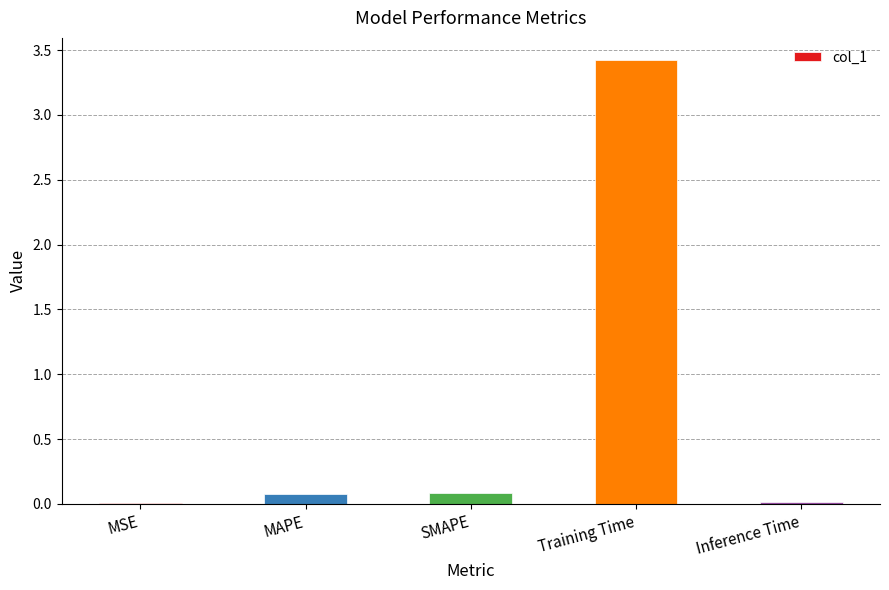

Are the bars grouped side by side (vs. stacked)?

No